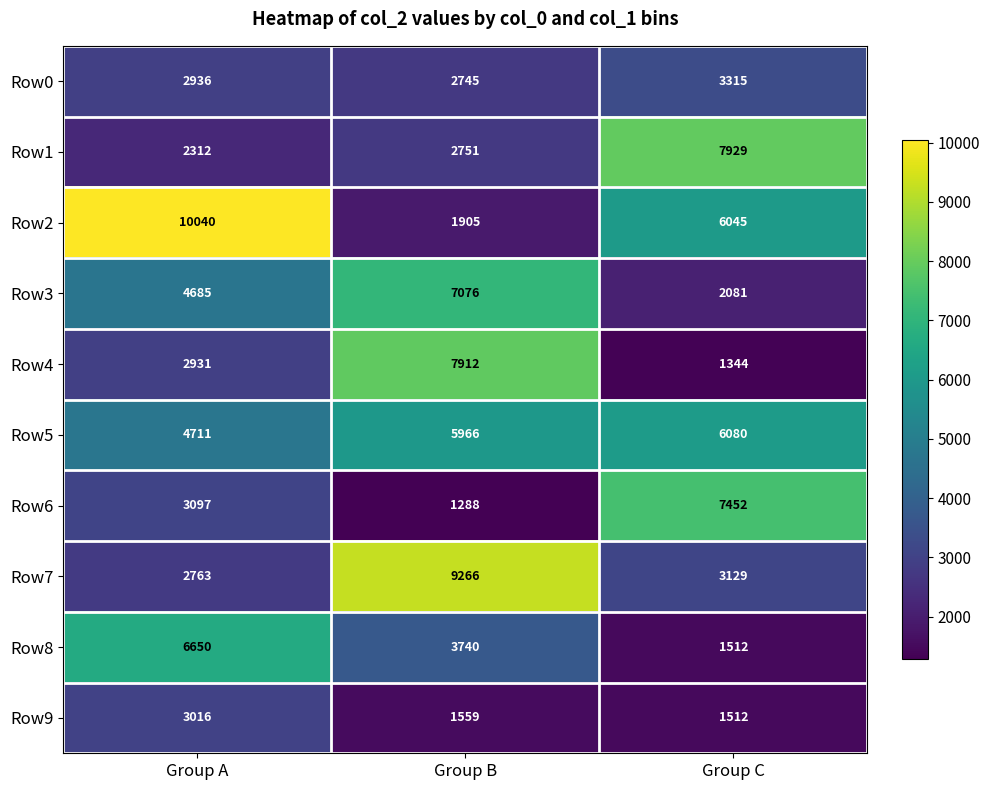

At Group A, list the series in order from largest to smallest.

Row2, Row8, Row5, Row3, Row6, Row9, Row0, Row4, Row7, Row1